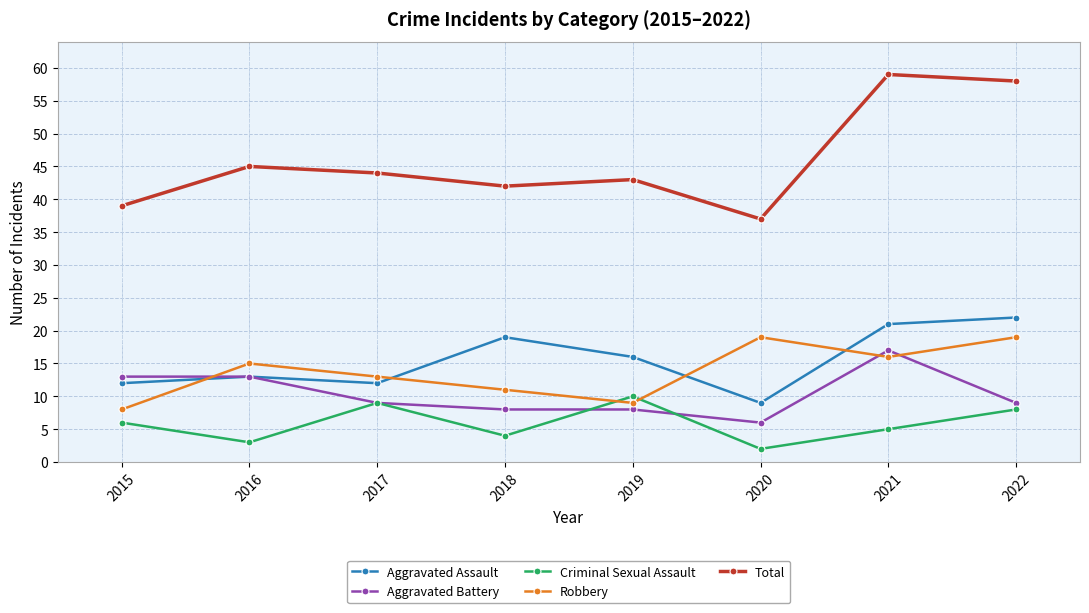

What is the lowest value of the Robbery series?

8